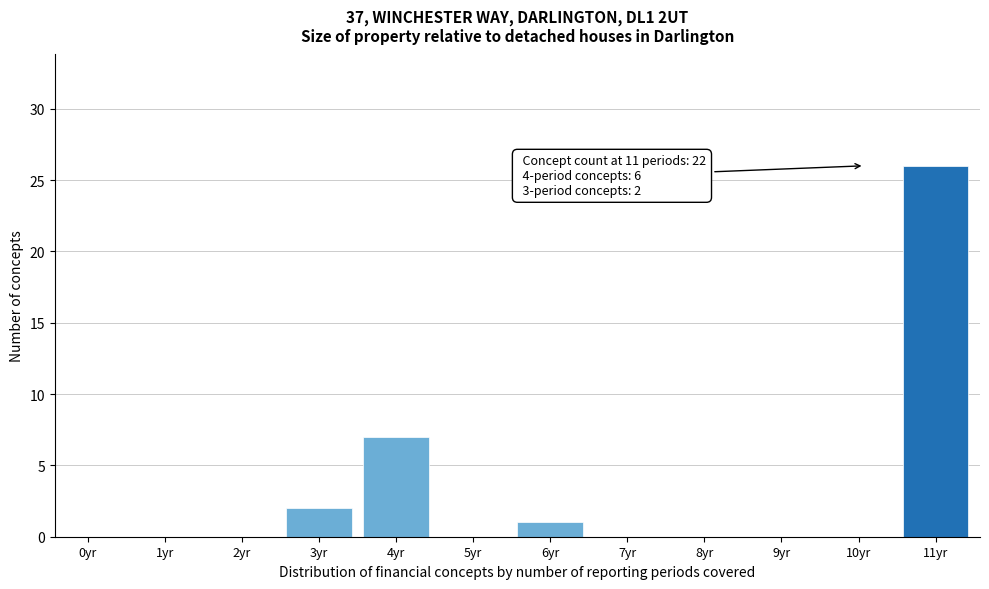

Reading right to left, transcribe all the data shown in this chart.

11yr=26	10yr=0	9yr=0	8yr=0	7yr=0	6yr=1	5yr=0	4yr=7	3yr=2	2yr=0	1yr=0	0yr=0